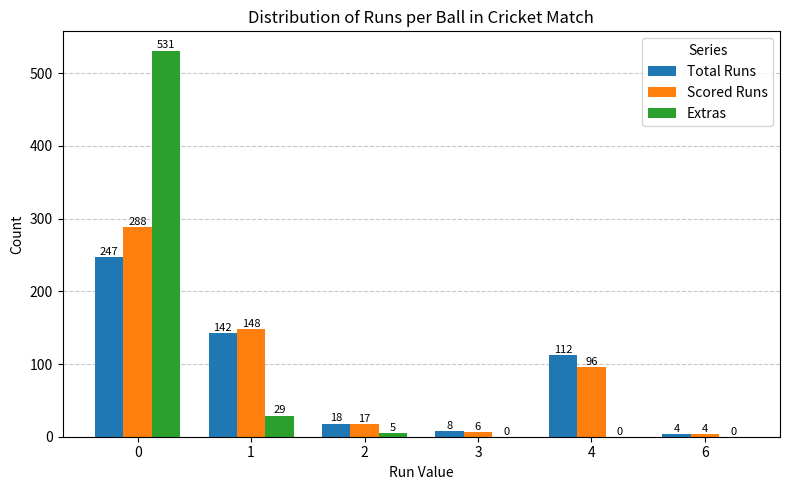

What is the difference between the Total Runs values at 6 and 4?

108